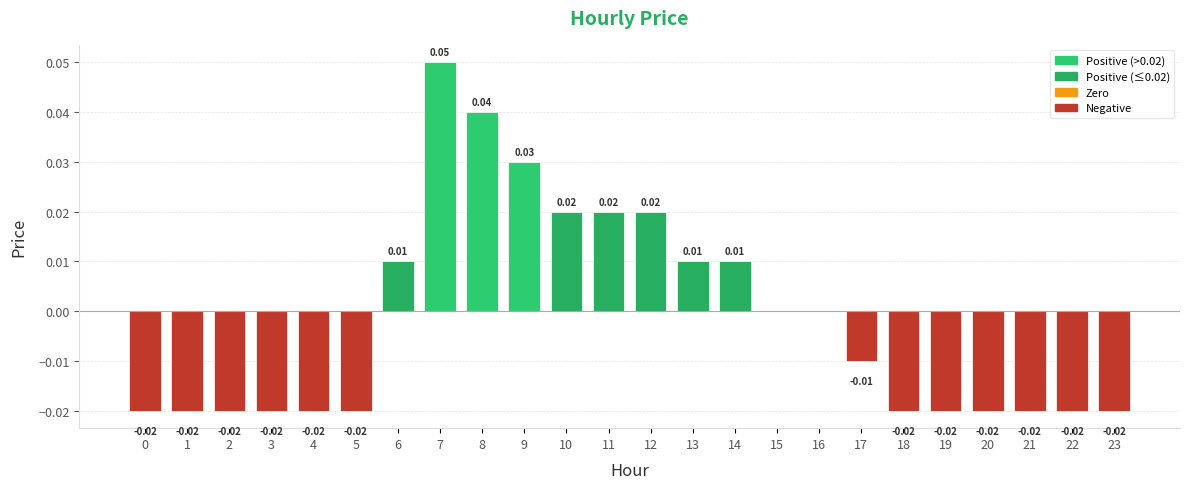

Which has a higher value, 17 or 2?

17